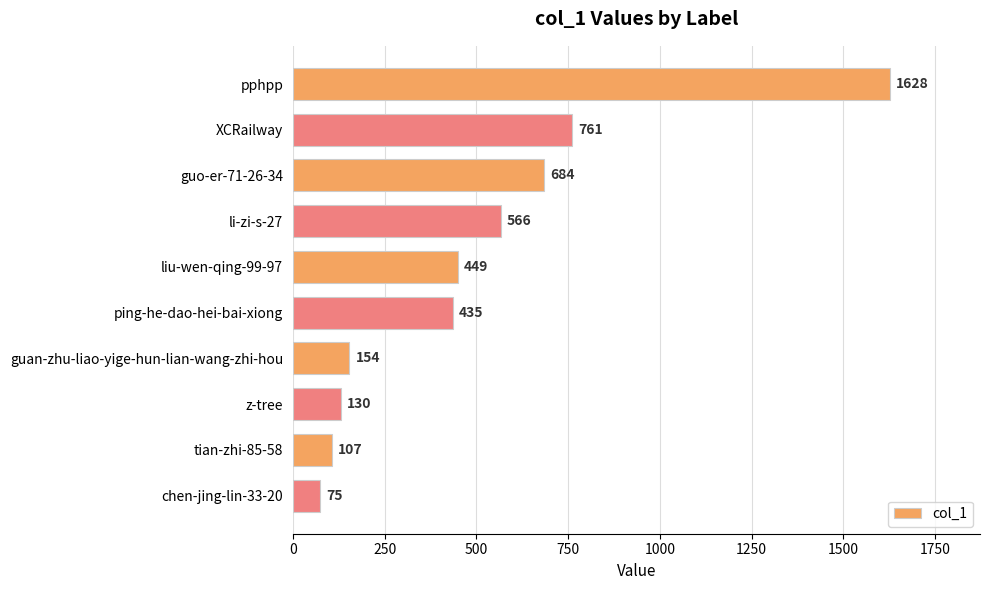

Reading top to bottom, what are all the values shown in this chart?

1628	761	684	566	449	435	154	130	107	75